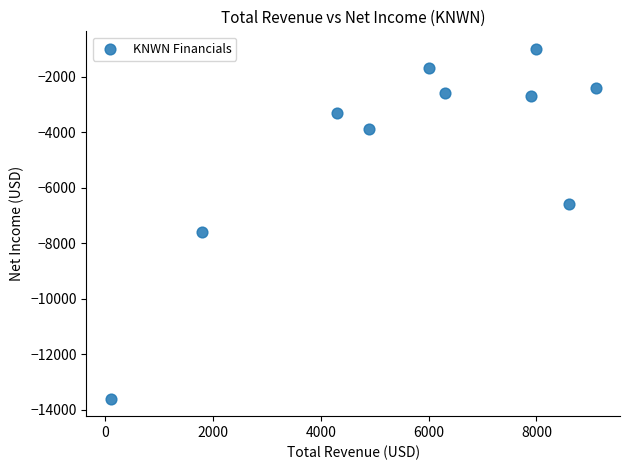

What Y value in the scatter plot is closest to -7300?

-7600